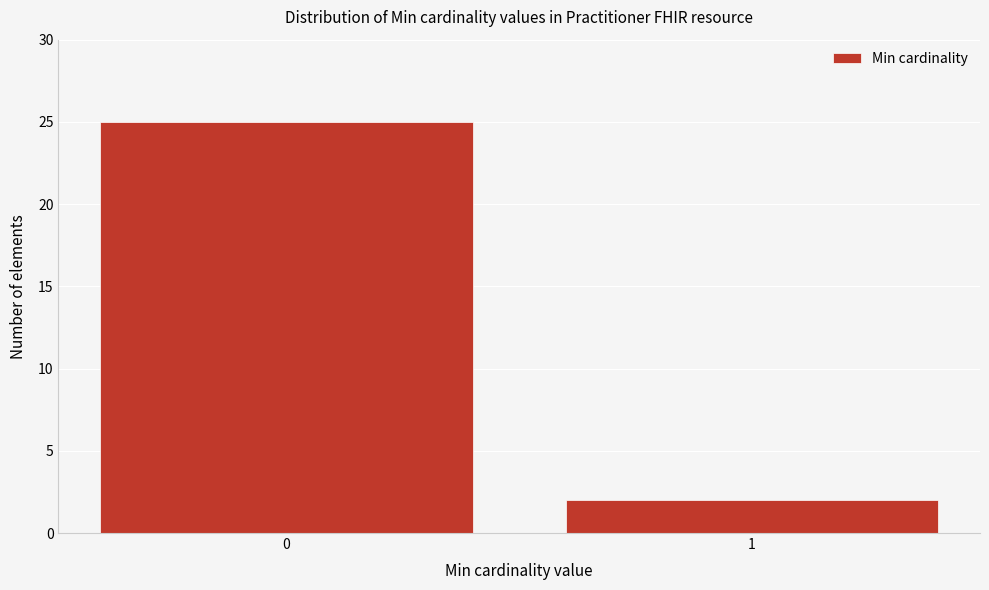

Reading left to right, list all the values displayed in this chart.

25	2